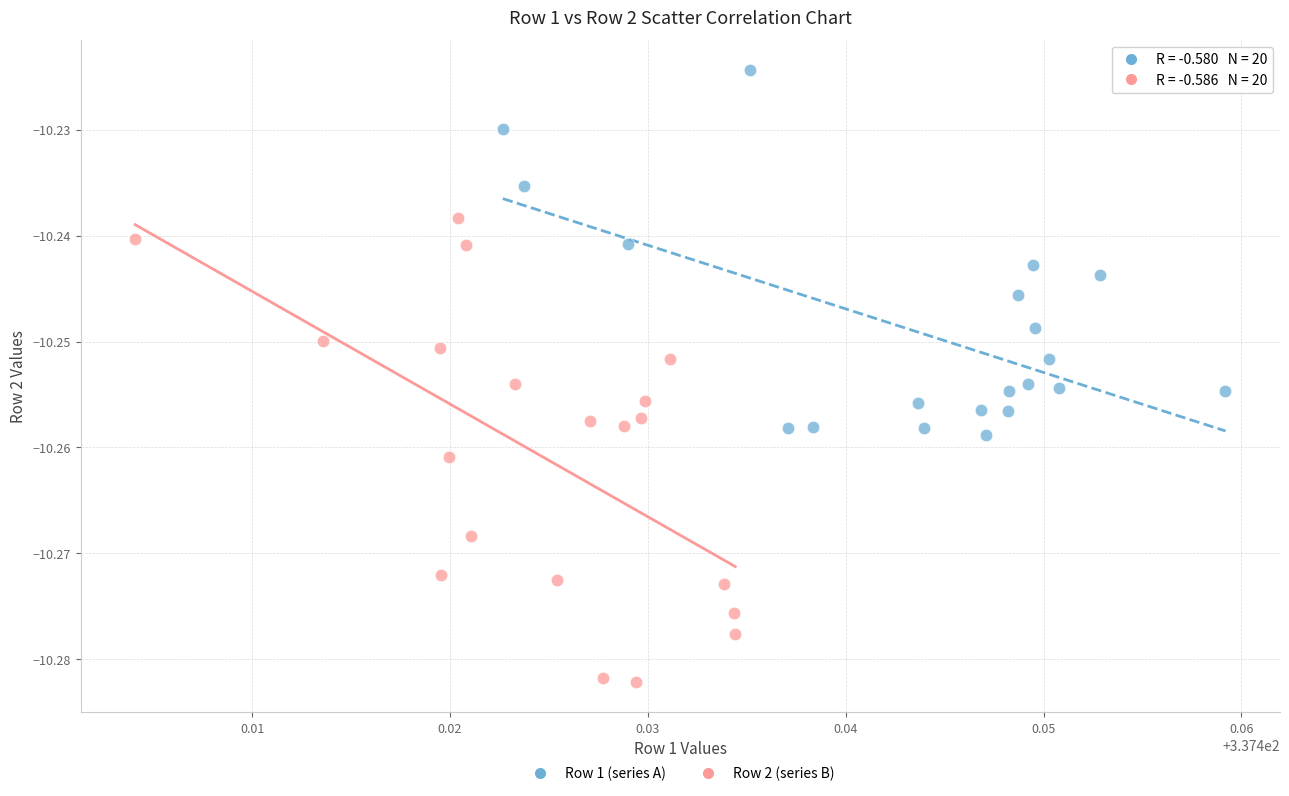

Which series reaches the minimum Y coordinate?

Row 2 (series B)